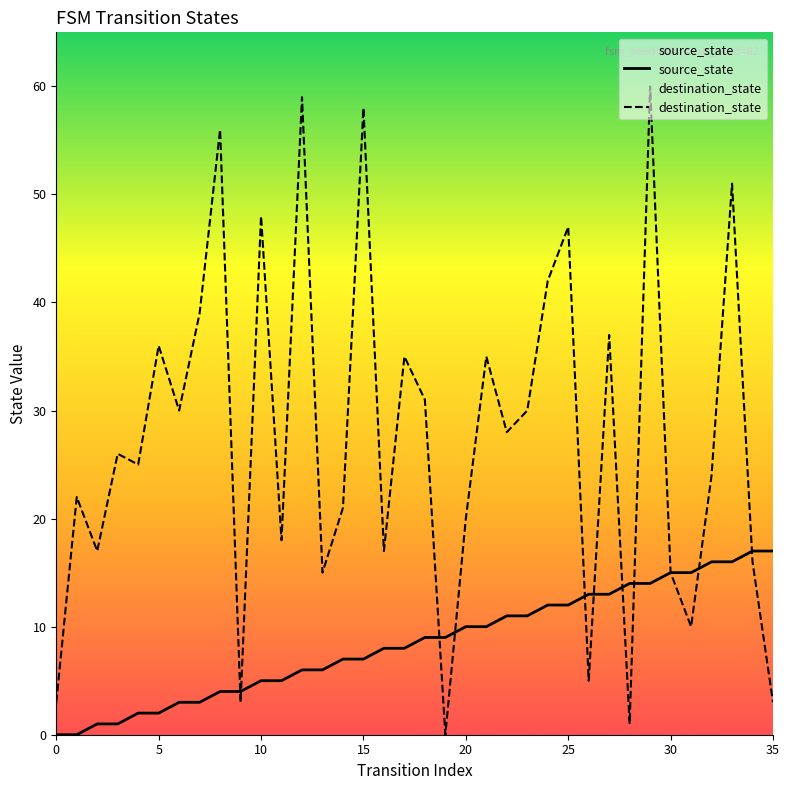

Does the chart have visible grid lines?

No